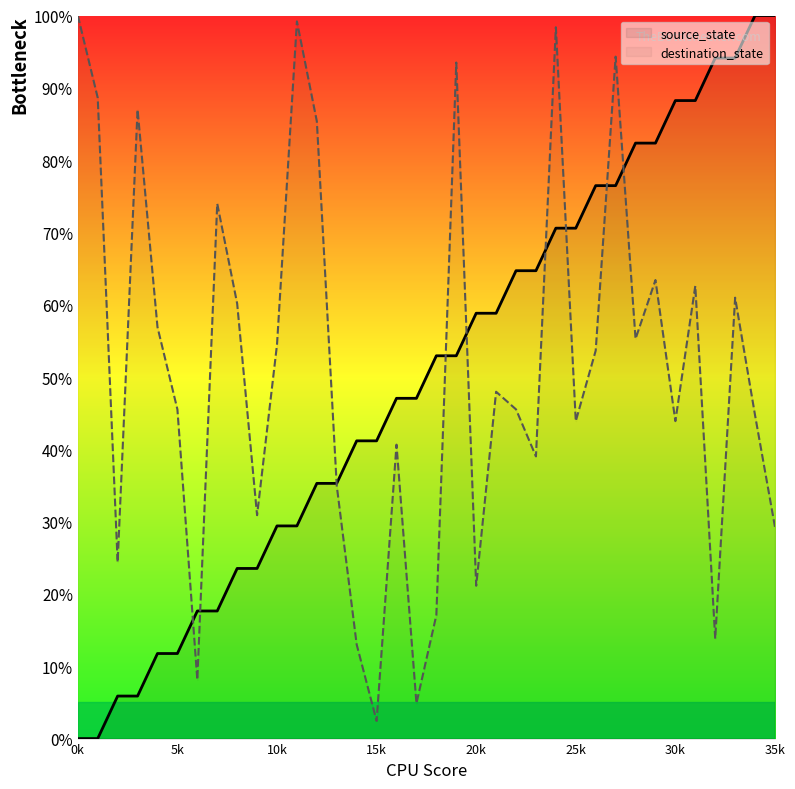

Reading left to right, transcribe all the data shown in this chart.

source_state: 0.0	0.0	5.9	5.9	11.8	11.8	17.6	17.6	23.5	23.5	29.4	29.4	35.3	35.3	41.2	41.2	47.1	47.1	52.9	52.9	58.8	58.8	64.7	64.7	70.6	70.6	76.5	76.5	82.4	82.4	88.2	88.2	94.1	94.1	100.0	100.0
destination_state: 100.0	88.6	24.4	87.0	56.9	45.5	8.1	74.0	60.2	30.9	54.5	99.2	85.4	35.0	13.0	2.4	40.7	4.9	17.1	93.5	21.1	48.0	45.5	39.0	98.4	43.9	53.7	94.3	55.3	63.4	43.9	62.6	13.8	61.0	44.7	29.3